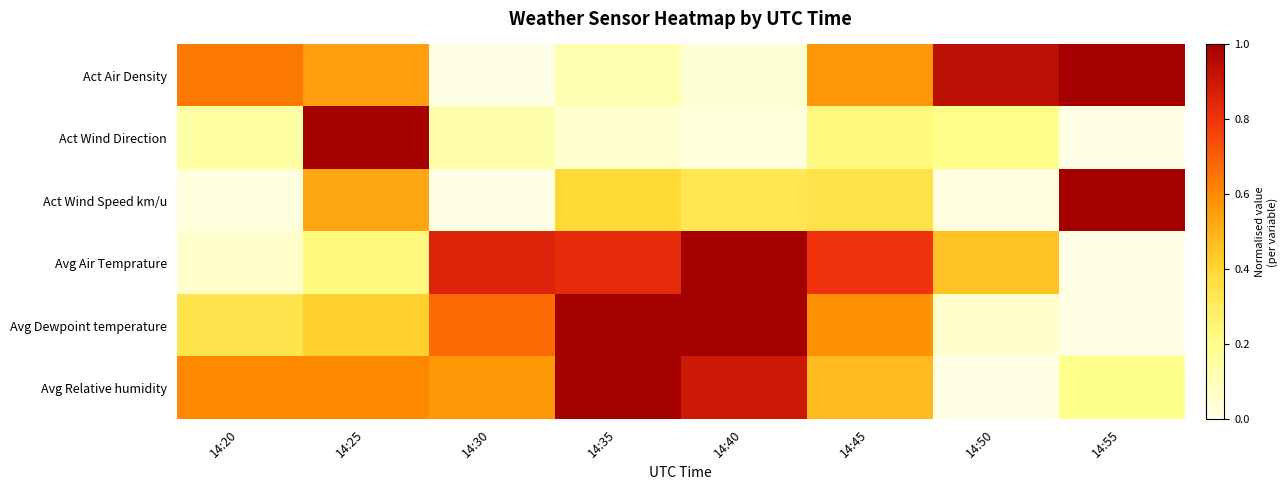

Which series has the largest total across all categories?

Avg Relative humidity